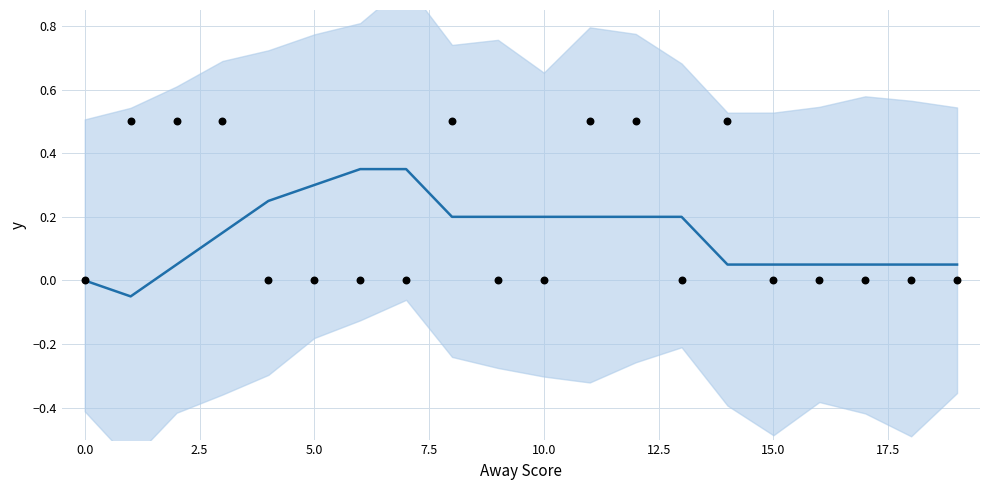

Which has a higher value, 10 or 17?

10